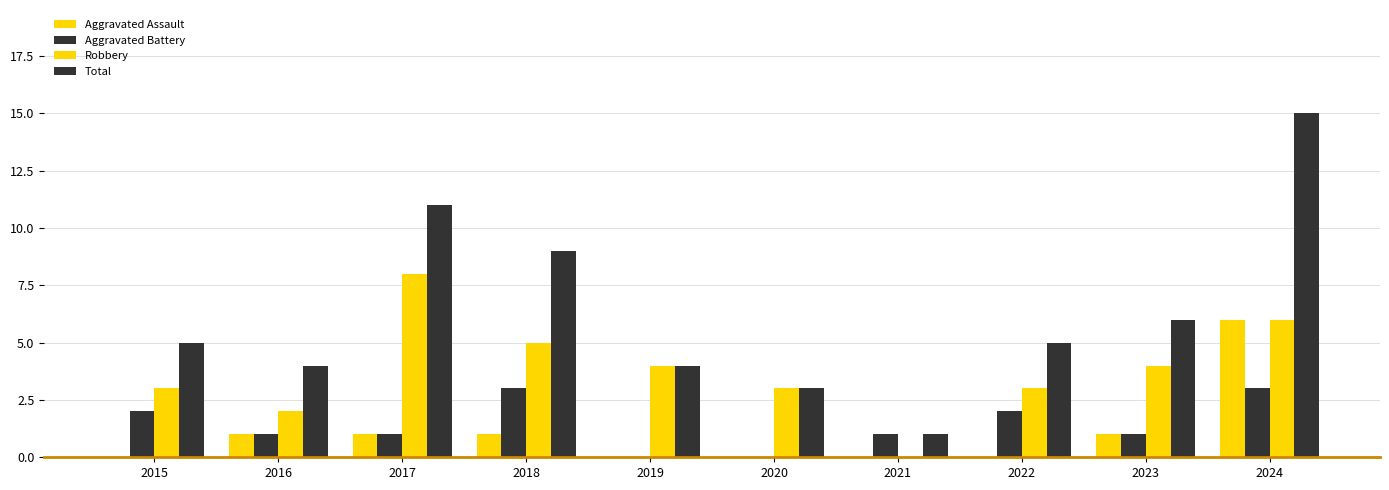

Which category has the highest value in the Aggravated Battery series?

2018